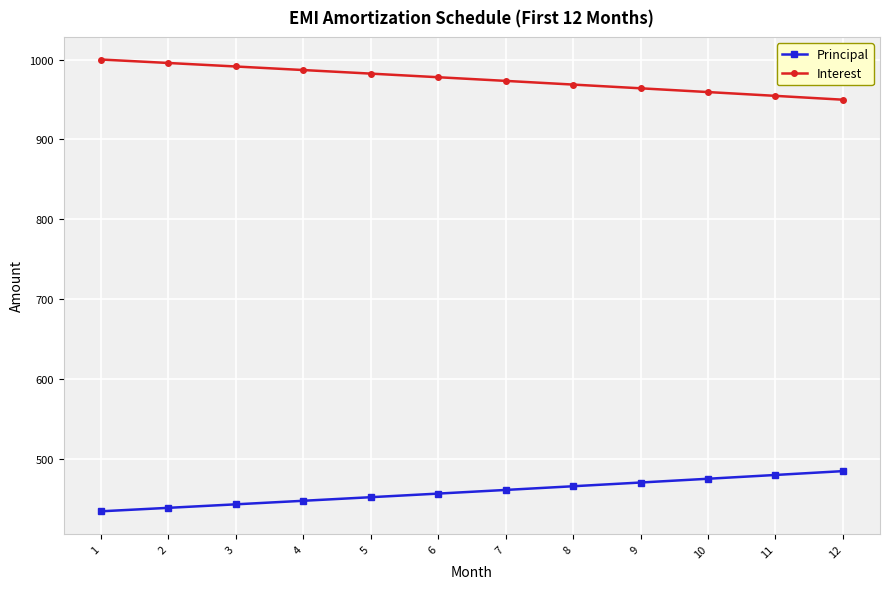

What is the smallest value displayed?

434.7